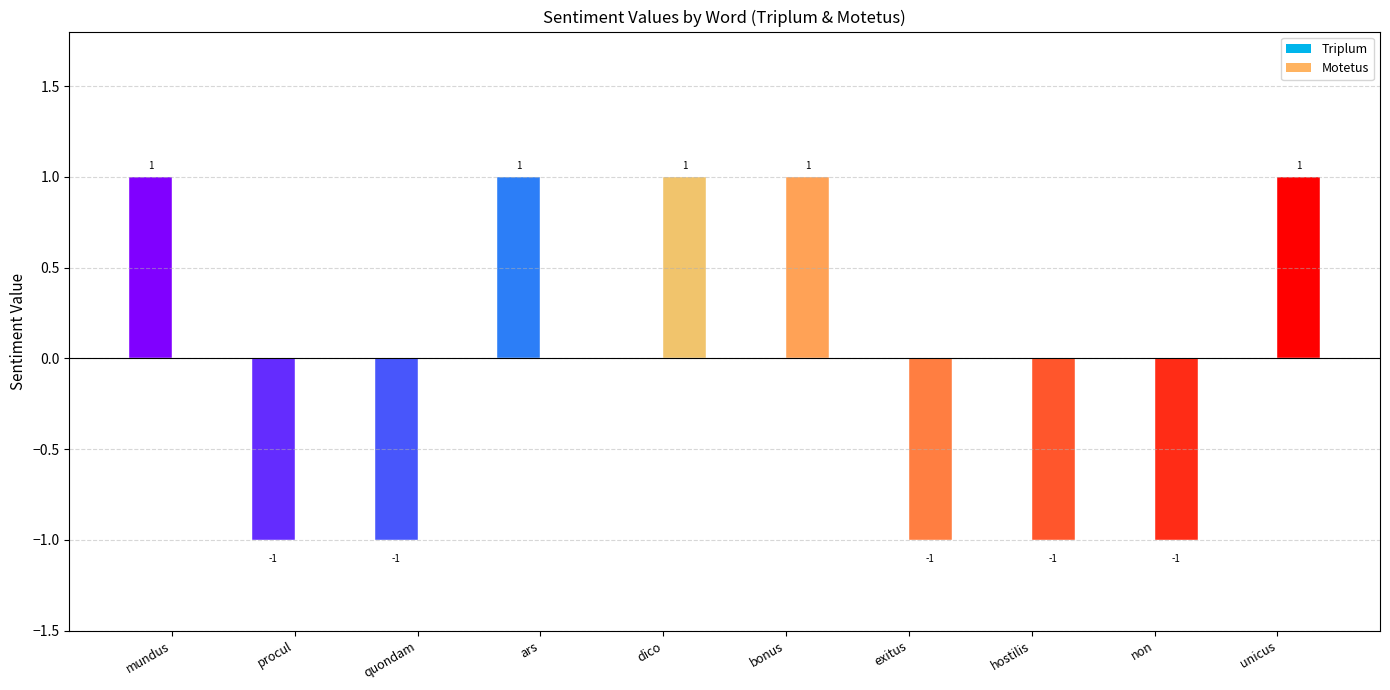

At how many categories does at least one series exceed 0?

5